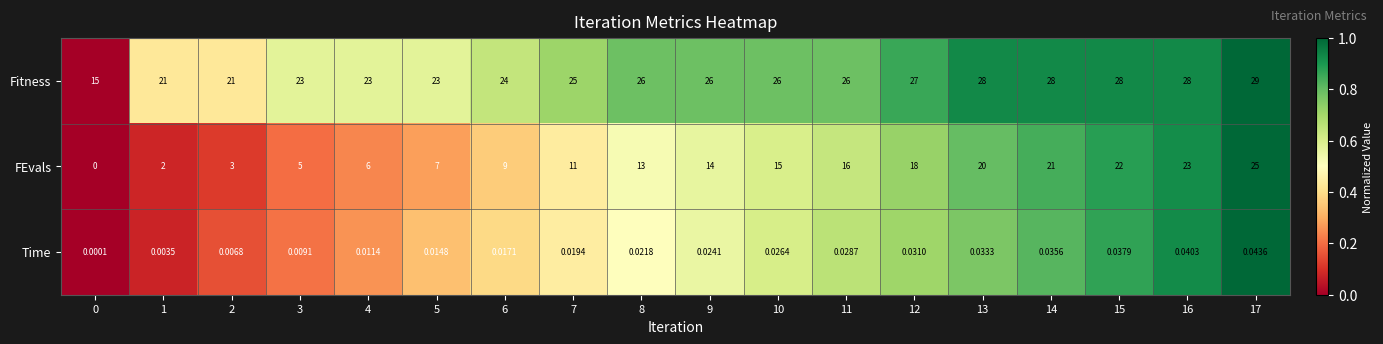

Which series has the widest spread of values?

FEvals